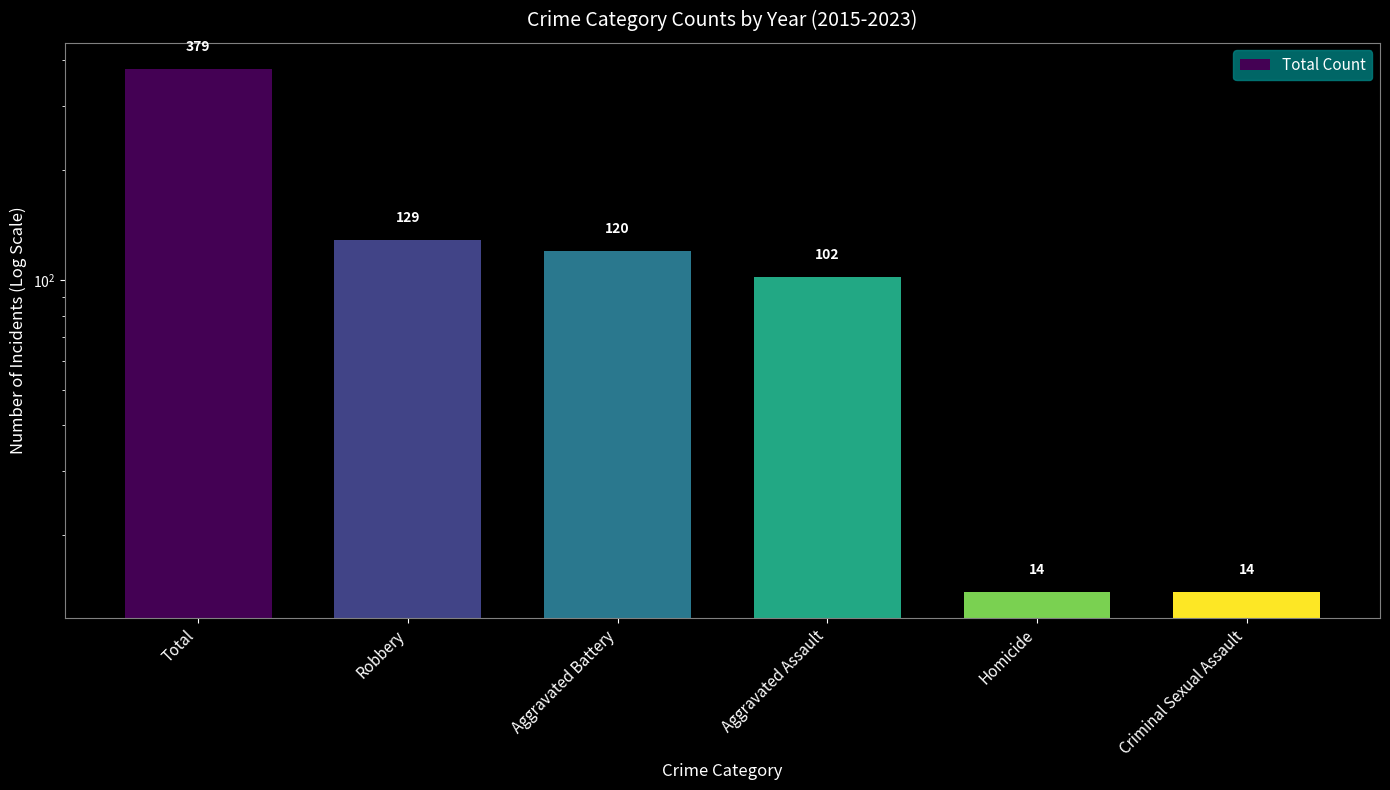

The chart shows a value of 14 at Criminal Sexual Assault. True or false?

True